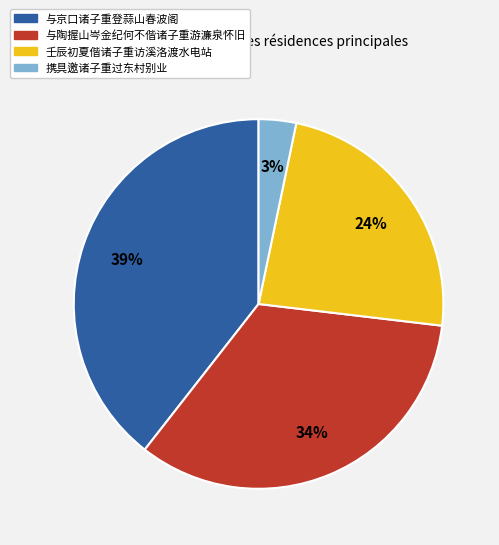

Which slice is the smallest?

携具邀诸子重过东村别业